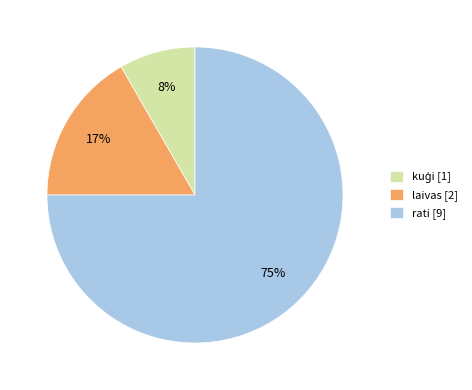

Does laivas account for over 50% of the chart?

No